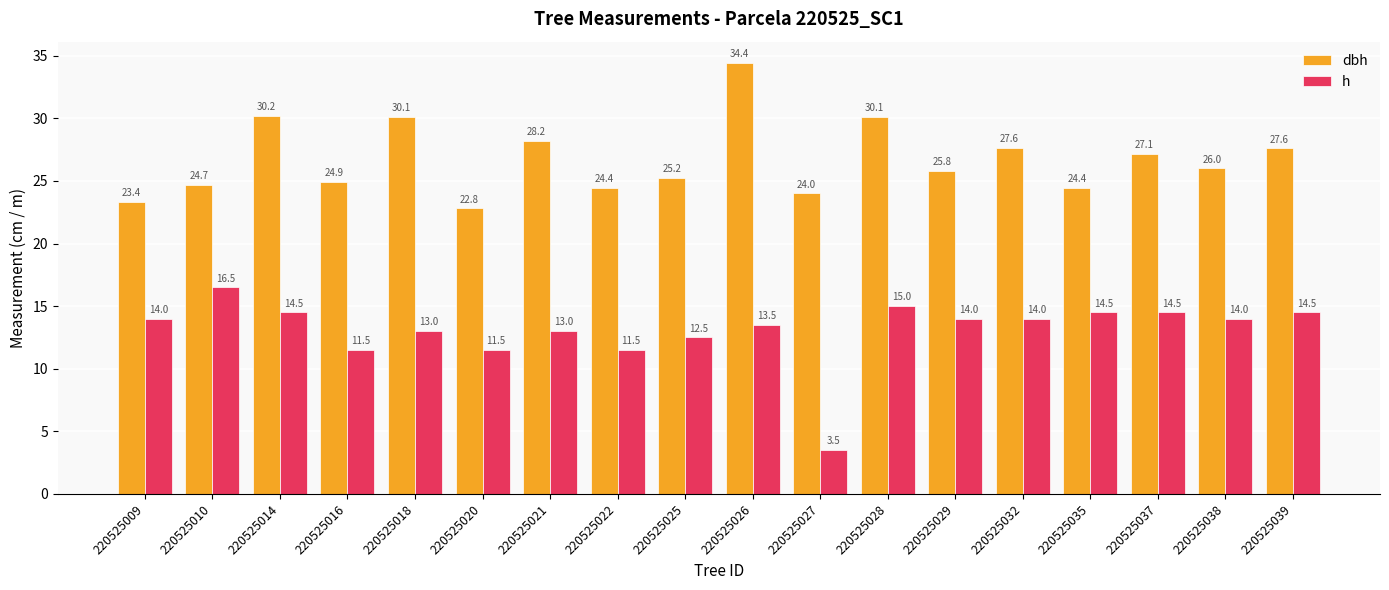

What is the approximate value of h at 220525029?

14.0